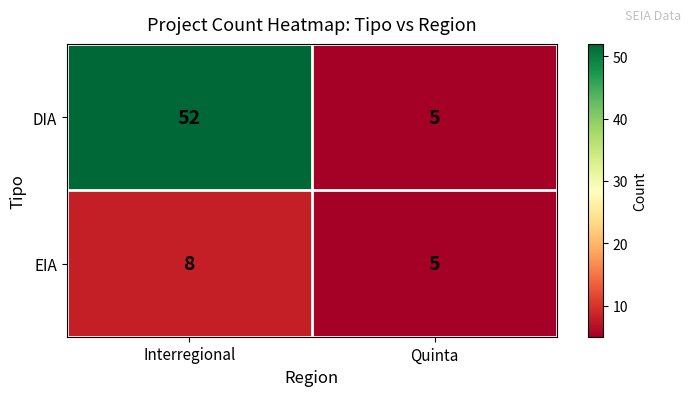

What is the total value across all series at Quinta?

10